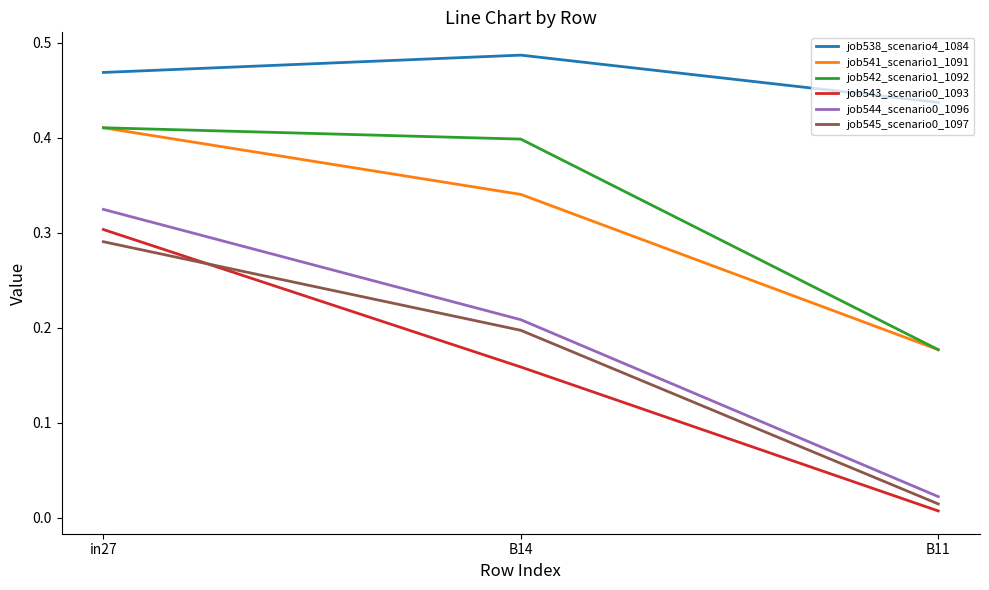

Count the job542_scenario1_1092 values in the range 0 to 1.

3